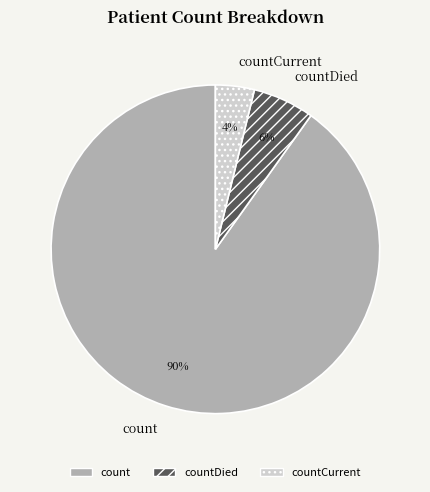

Rank the categories by value from highest to lowest.

count, countDied, countCurrent